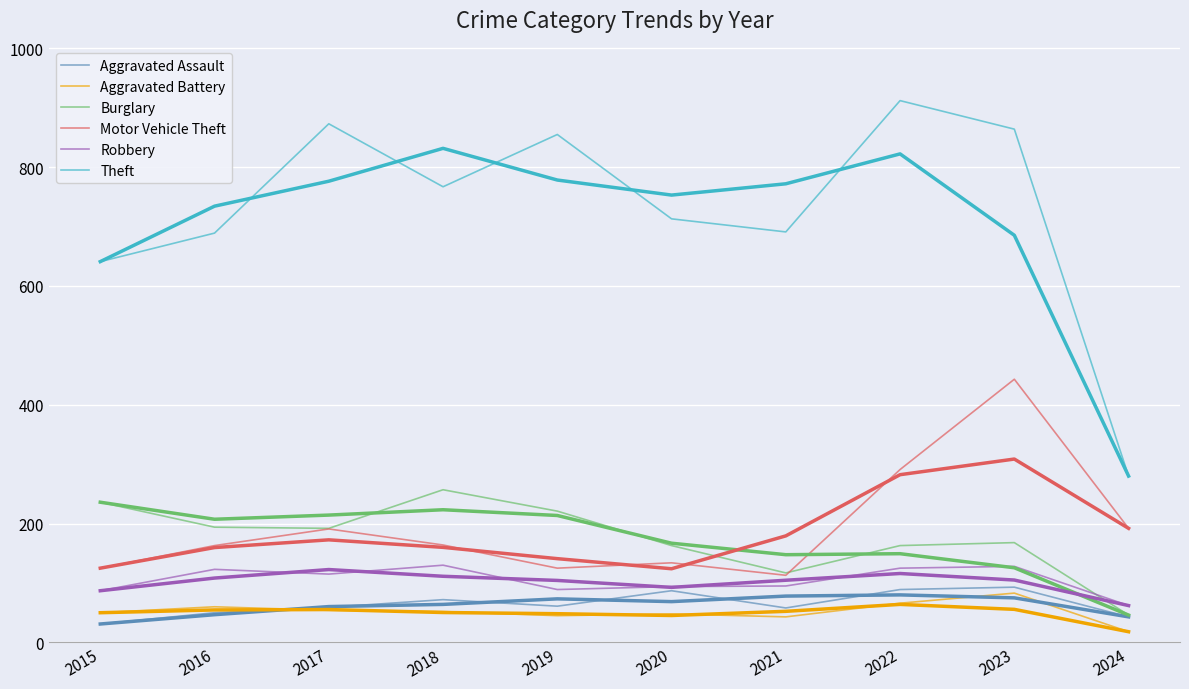

What is the average value of the Motor Vehicle Theft series?

194